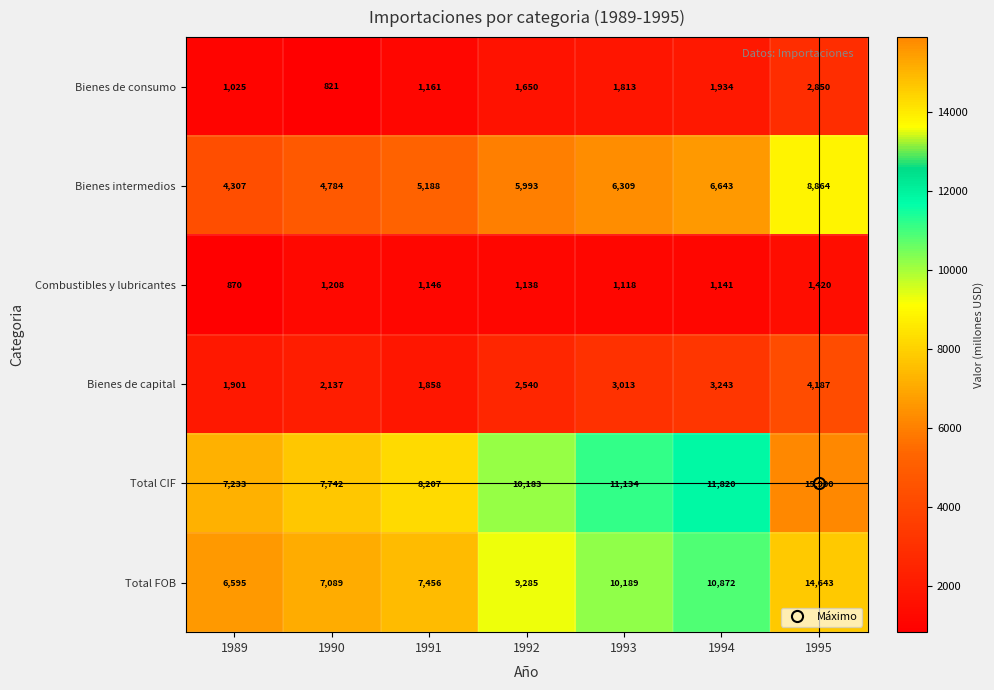

The value of Bienes intermedios at 1989 is 4307. True or false?

True